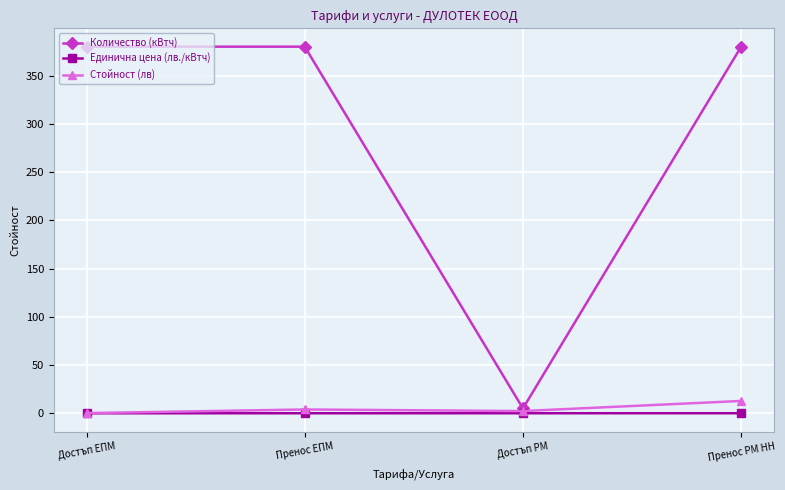

True or false: Стойност (лв) has more than 1 interior local peaks.

False